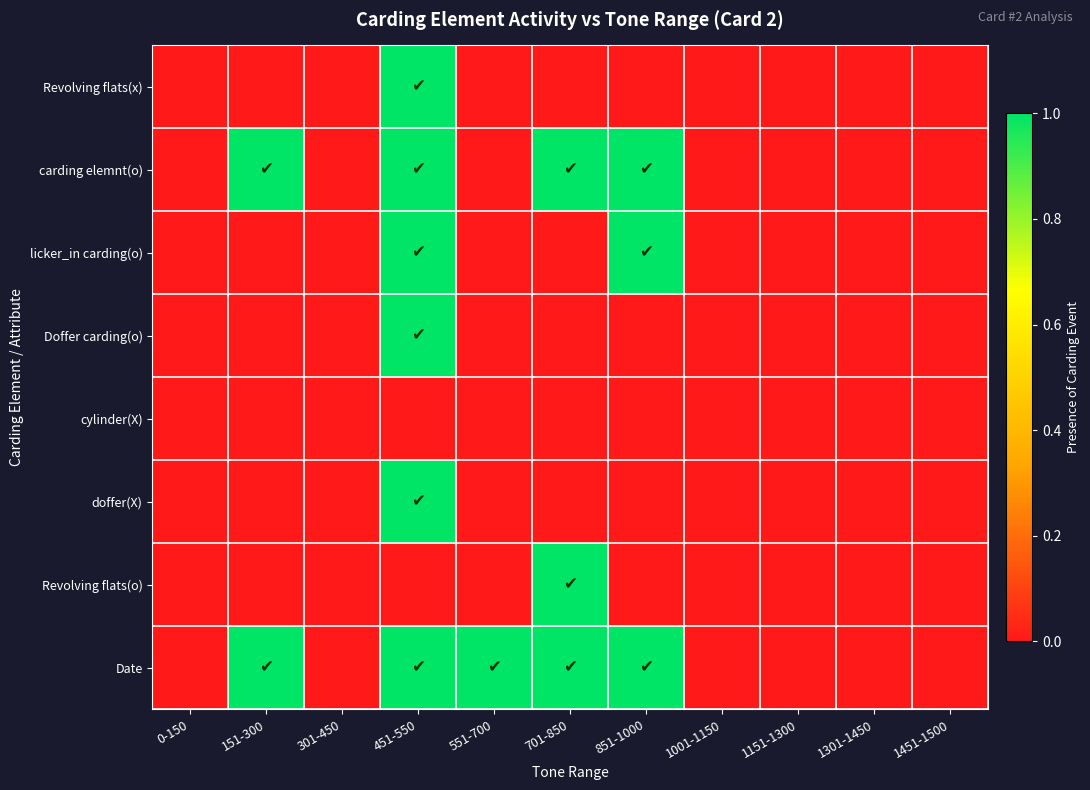

Between 0-150 and 851-1000, which series saw the biggest shift?

carding elemnt(o)